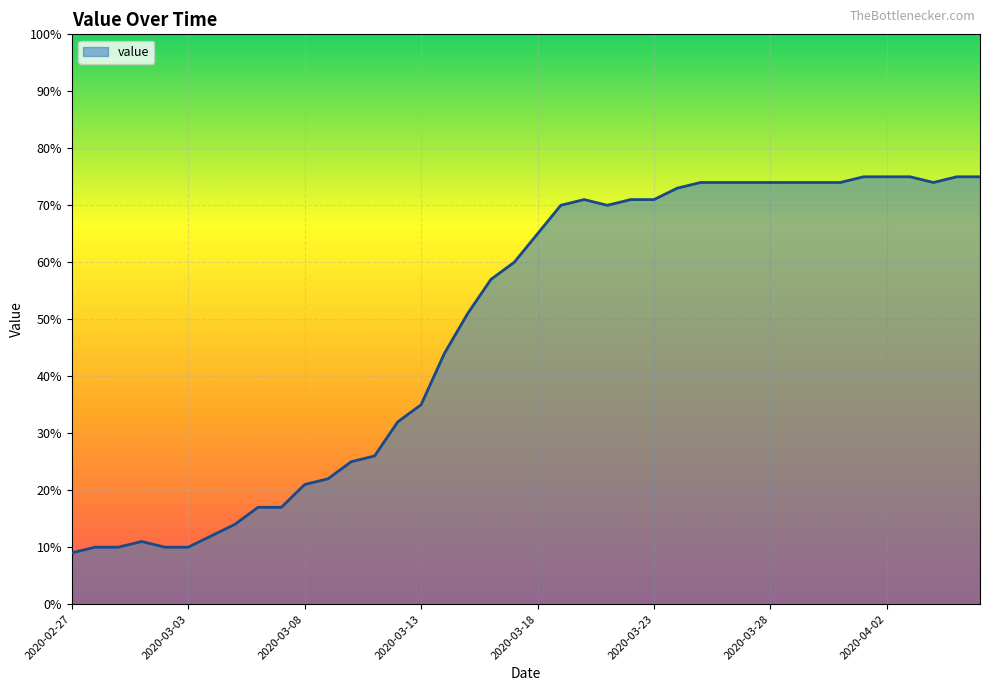

What is the minimum value shown in the chart?

9